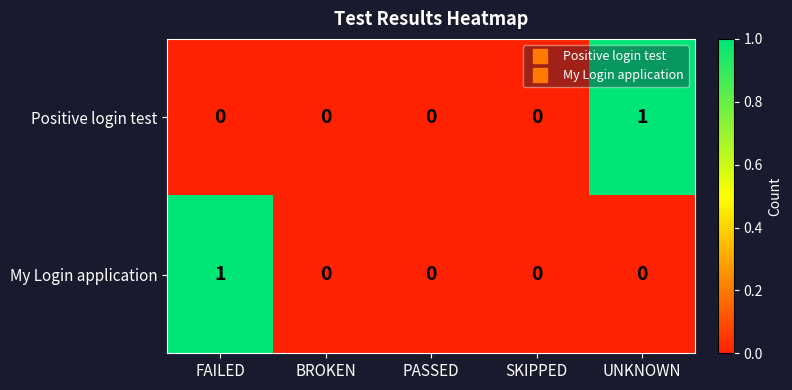

Reading left to right, list all the values displayed in this chart.

Positive login test: FAILED=0	BROKEN=0	PASSED=0	SKIPPED=0	UNKNOWN=1
My Login application: FAILED=1	BROKEN=0	PASSED=0	SKIPPED=0	UNKNOWN=0